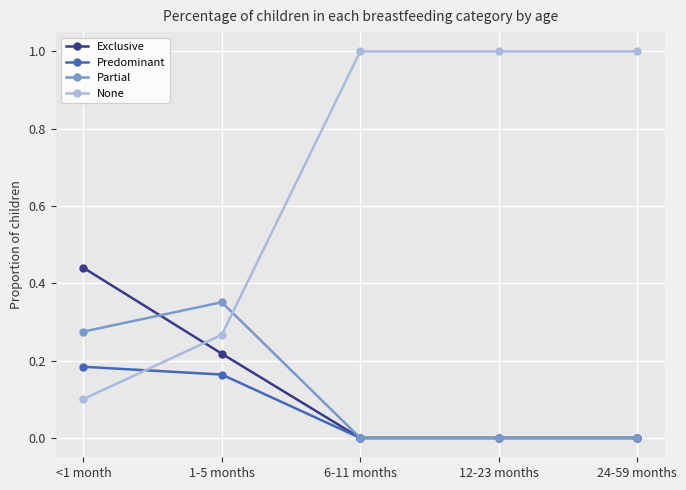

Does the chart have visible grid lines?

Yes